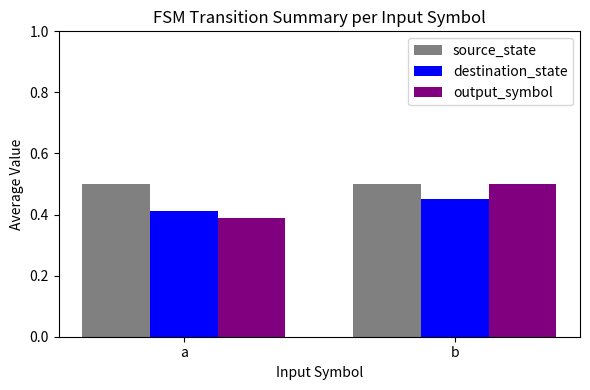

What are all the series names shown in the legend?

source_state, destination_state, output_symbol